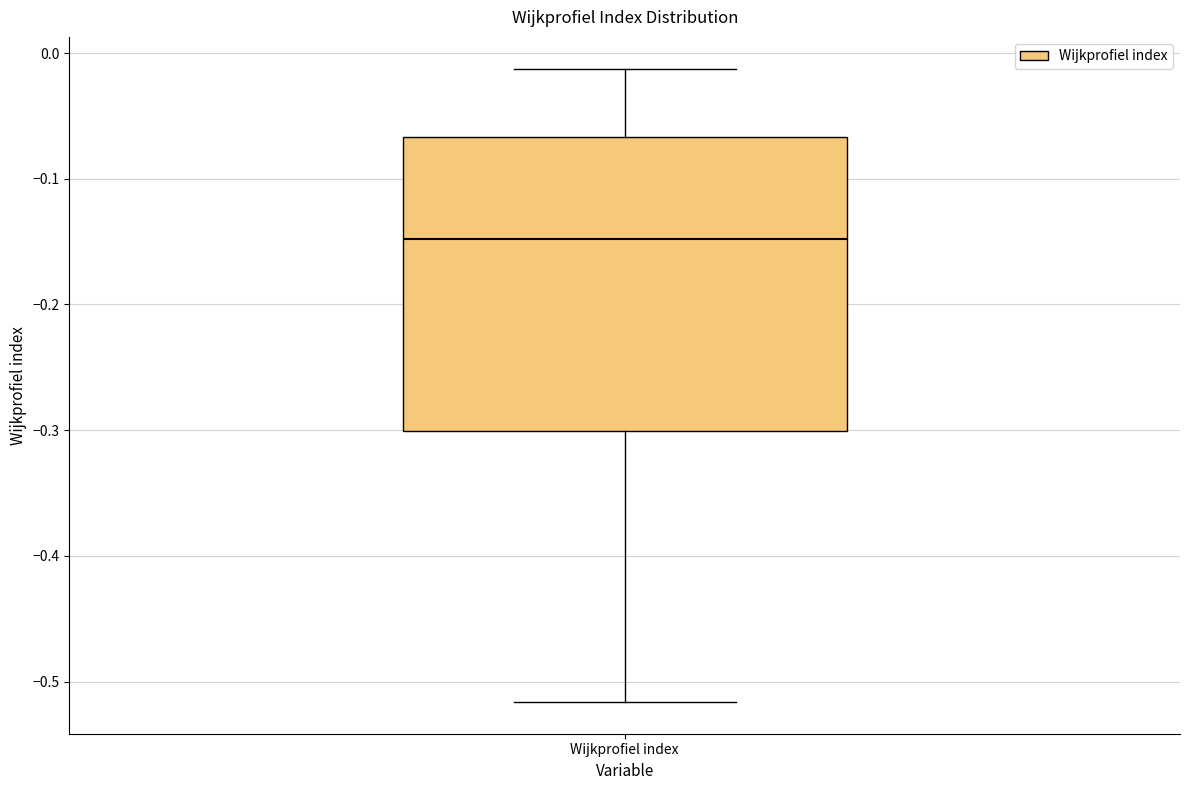

Read this box plot against the y-axis: the position of the median line, the range covered by the box, and the ends of both whiskers. The values are not printed on the chart, so give them approximately, as read against the axis.

median -0.15, box -0.30 to -0.07, whiskers -0.52 to -0.01